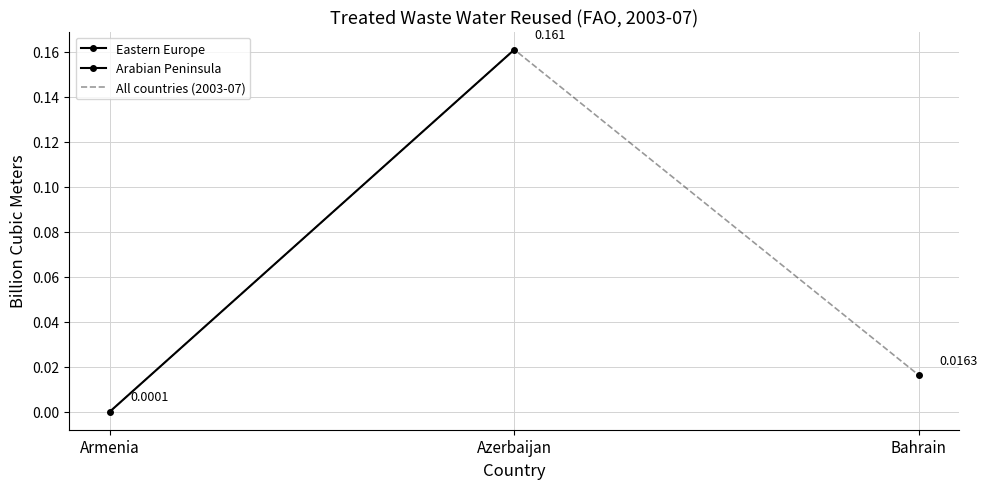

Which category has the highest value in the All countries (2003-07) series?

Azerbaijan